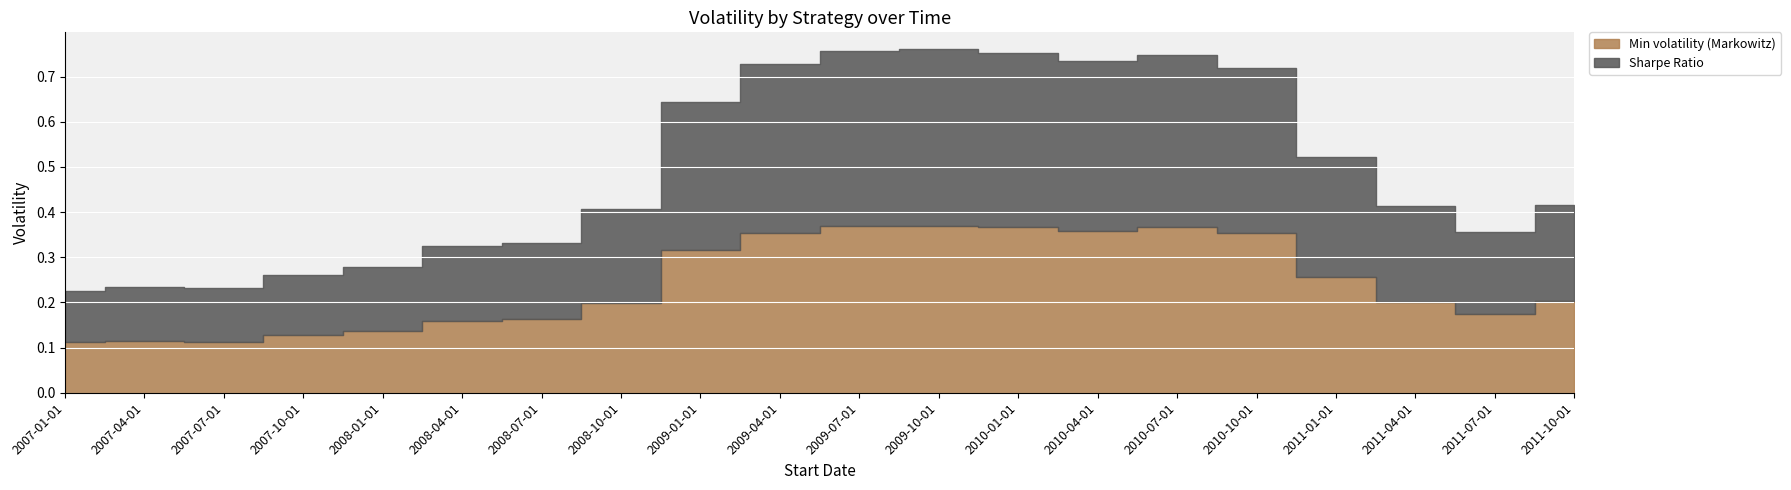

What is the label of the 14th point from the right?

2008-07-01